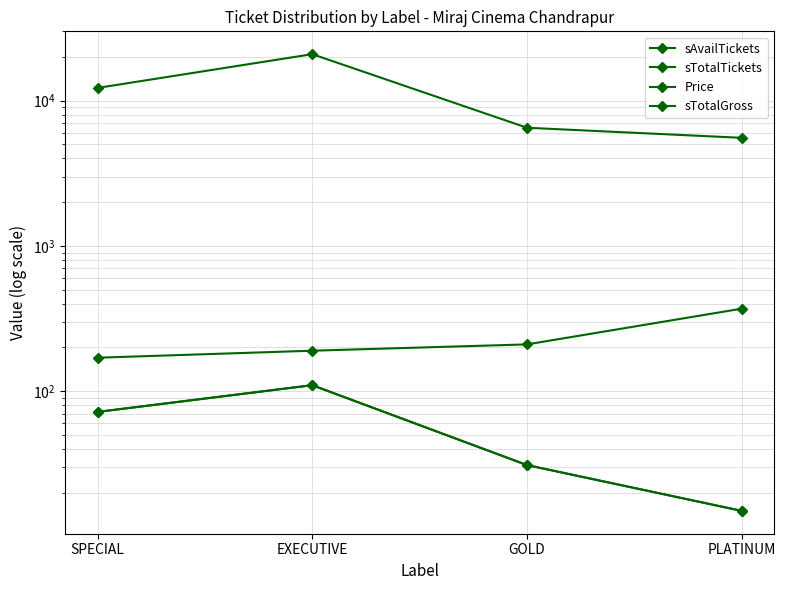

Which series has the largest range (max minus min)?

sTotalGross